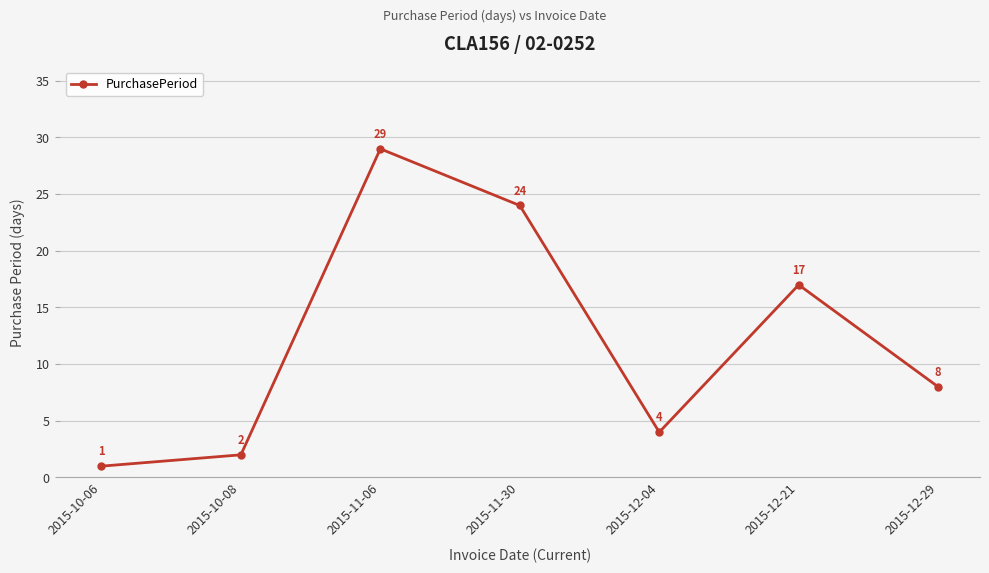

List the labels in order of value, largest first.

2015-11-06, 2015-11-30, 2015-12-21, 2015-12-29, 2015-12-04, 2015-10-08, 2015-10-06